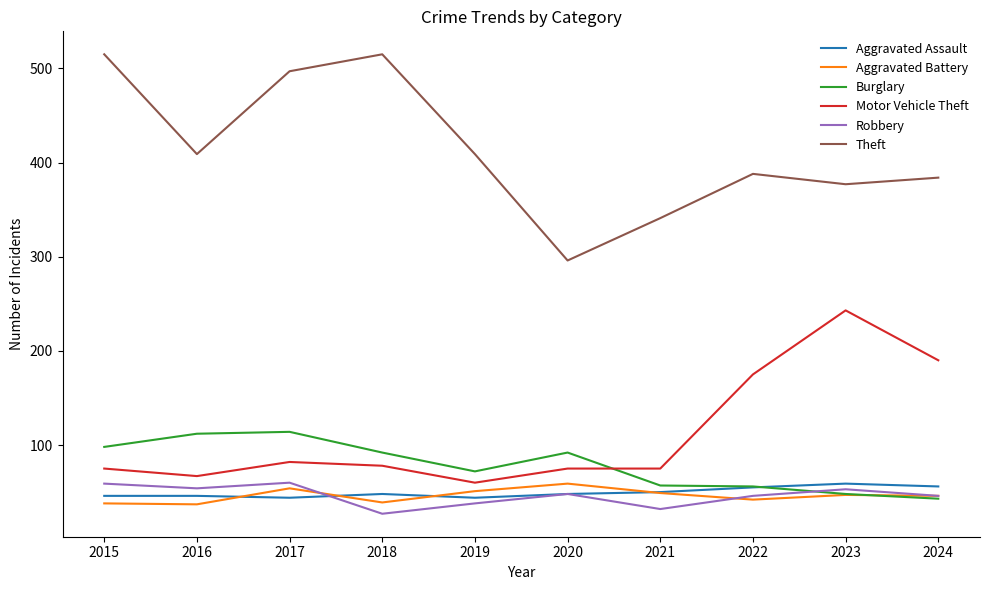

Where is Motor Vehicle Theft nearest to the value 151?

2022